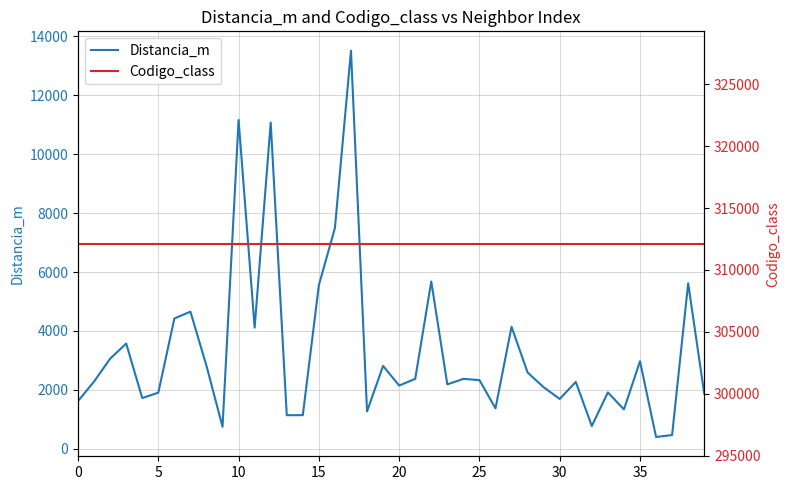

Count the number of data series in this chart.

2